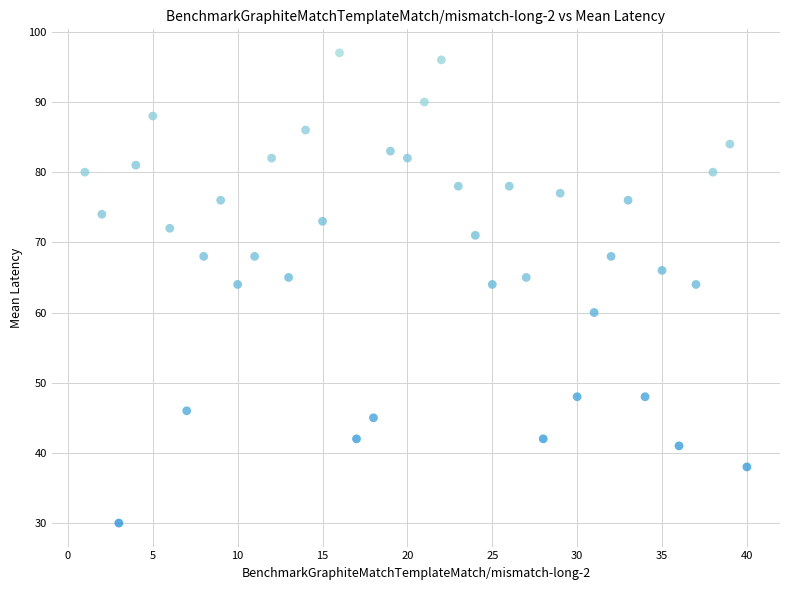

What is the range of Y values (max minus min)?

67